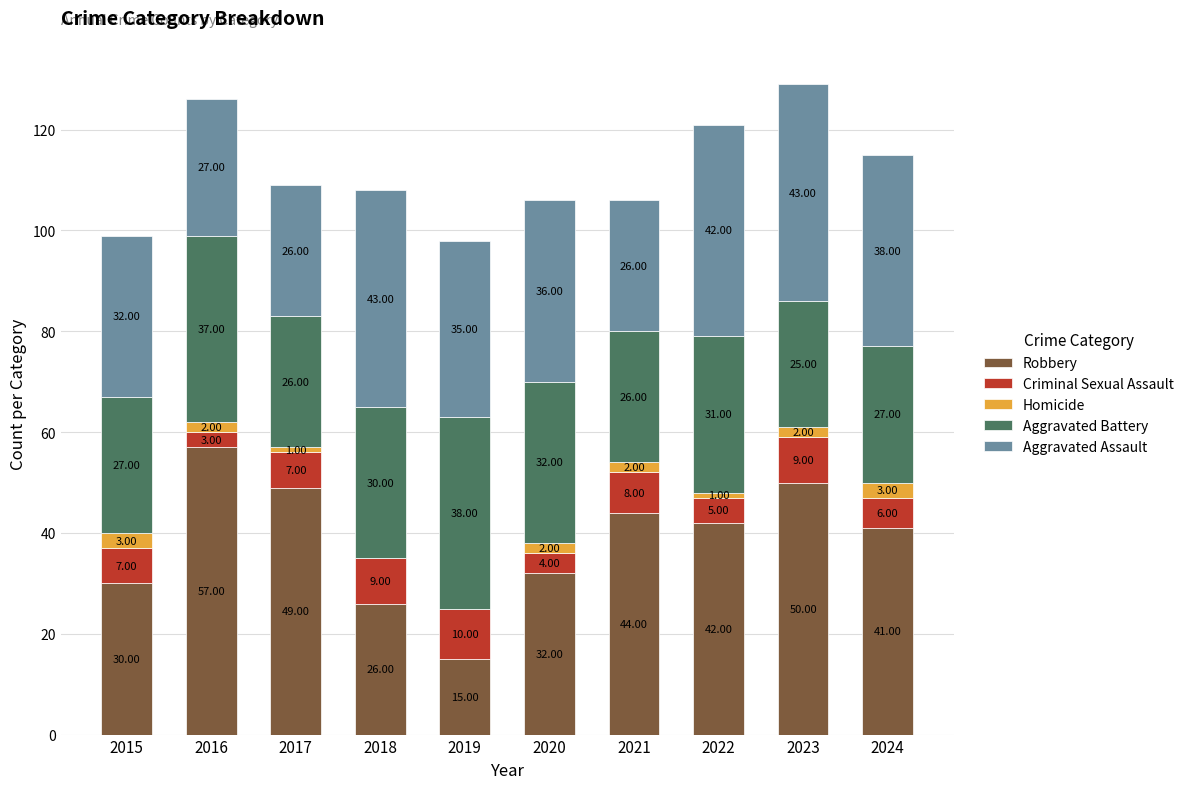

What is the total value across all series at 2016?

126